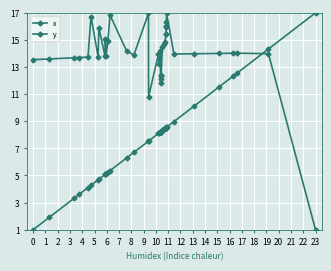

What is the value of the y point at the 19th from the left?

13.2